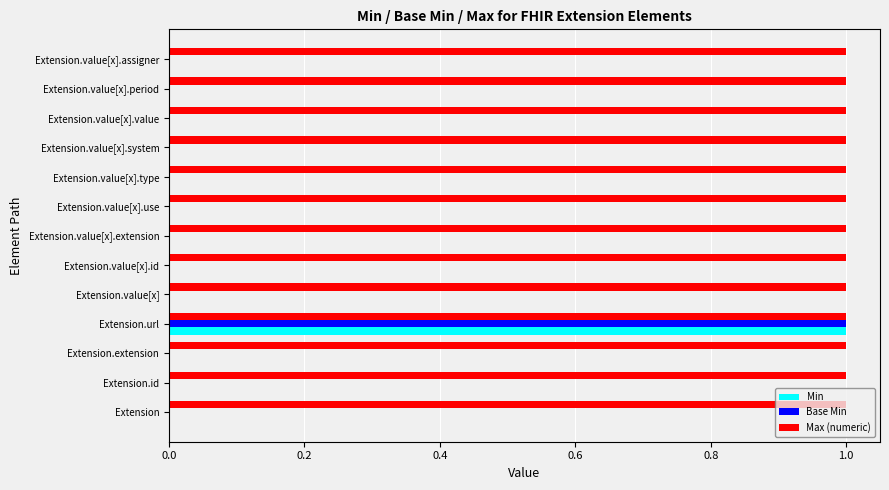

The Base Min series shows 0 at Extension.value[x].use. True or false?

True